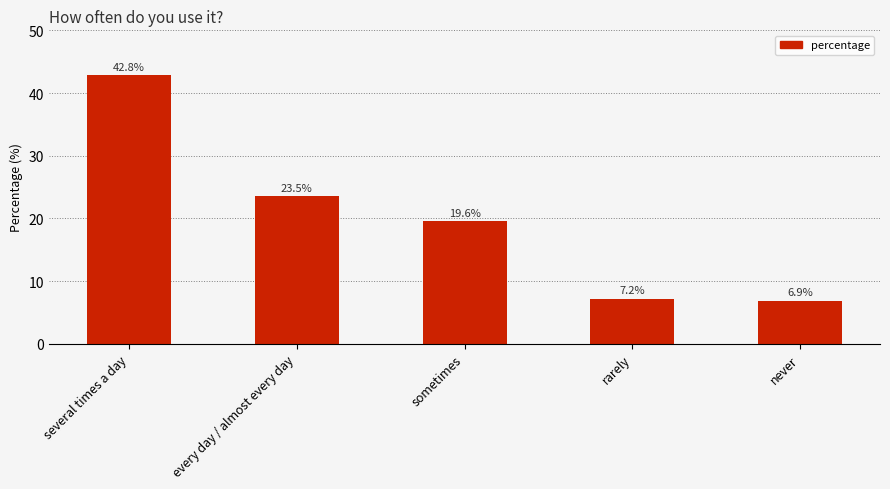

Is it true that the value at several times a day is 42.8?

True